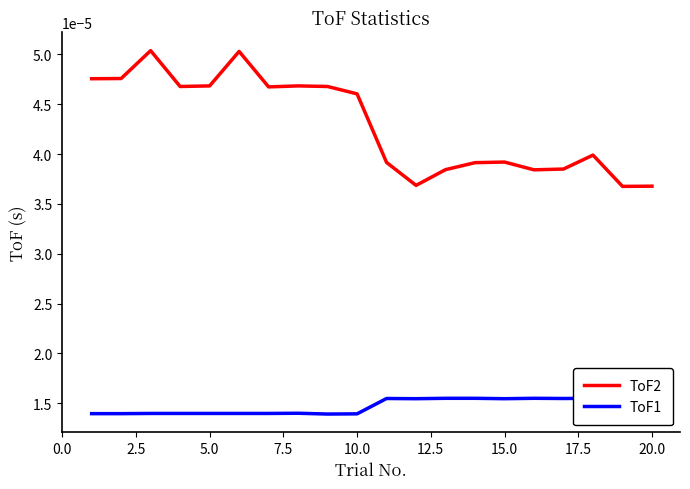

List the series in order of their peak value, lowest first.

ToF1, ToF2